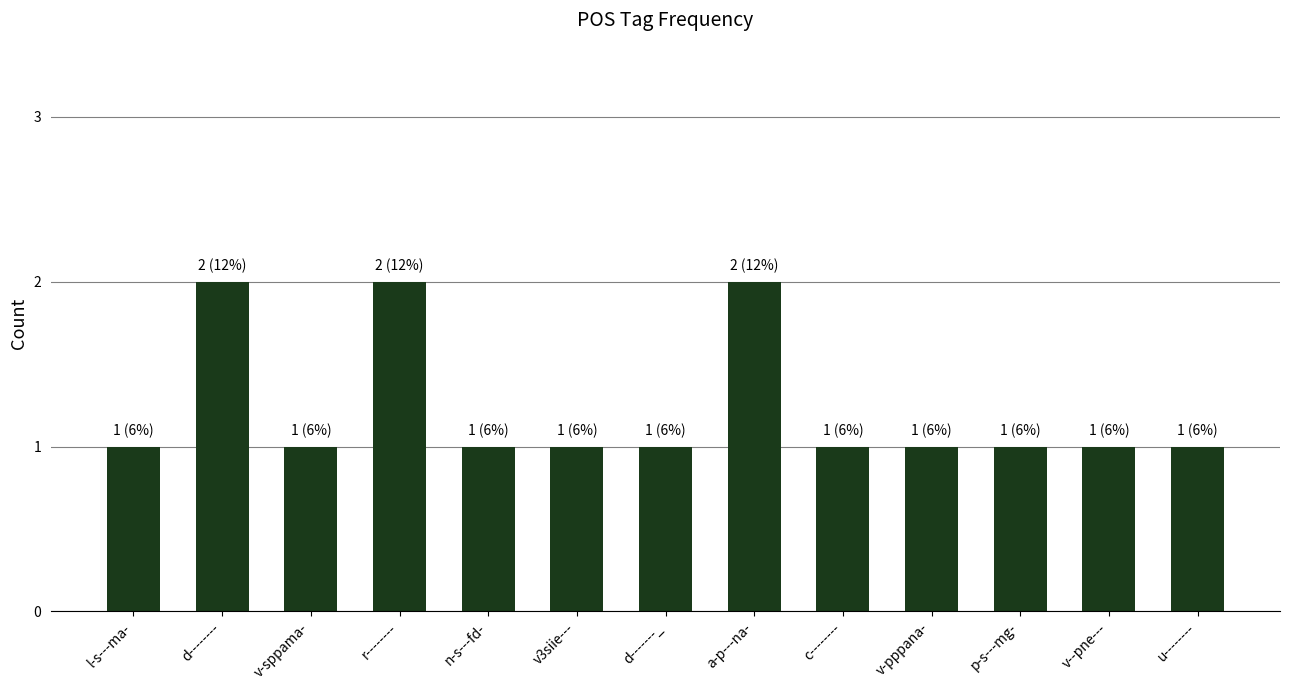

The chart shows a value of 2 at v--pne---. True or false?

False